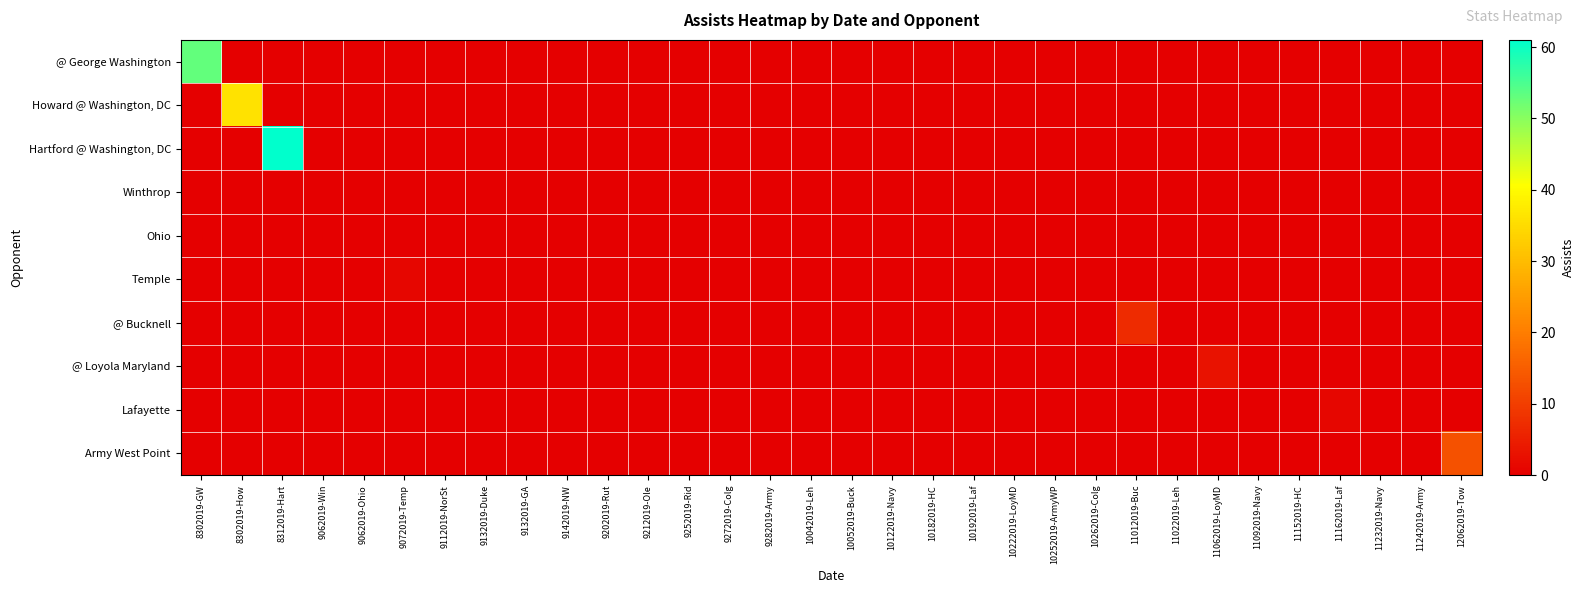

How many series are shown in this chart?

10